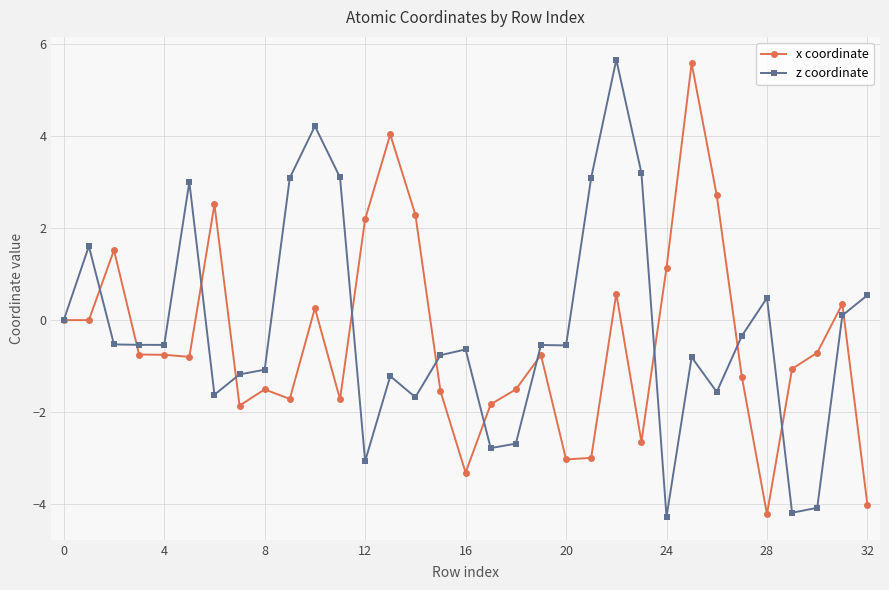

What is the minimum value shown in the chart?

-4.3